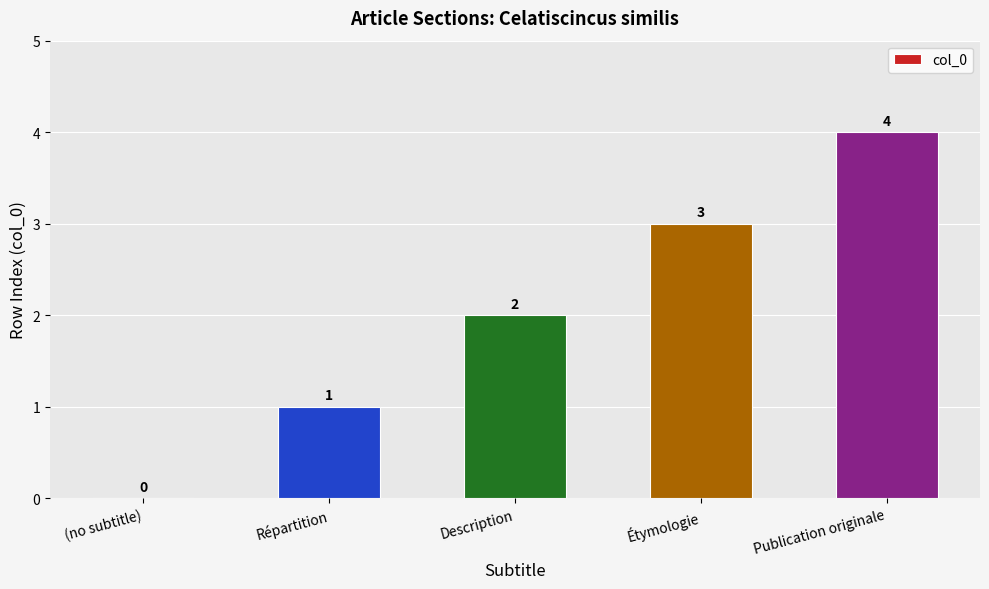

What is the sum of the values at Description and Publication originale?

6